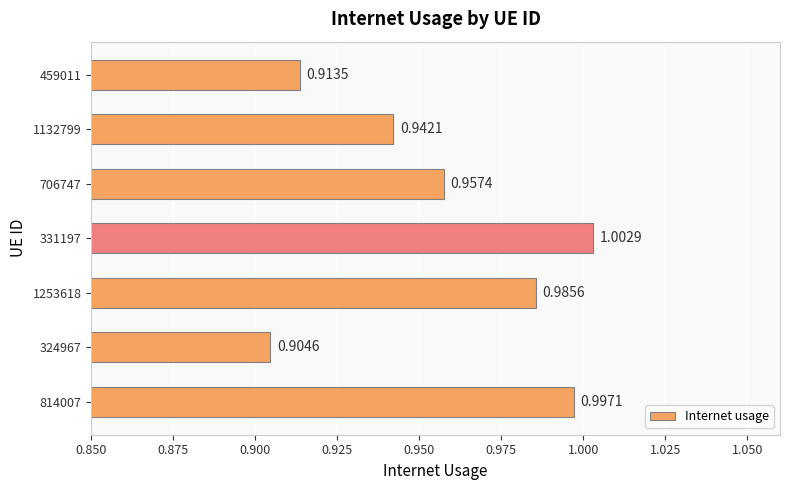

Rank the categories by value from lowest to highest.

324967, 459011, 1132799, 706747, 1253618, 814007, 331197